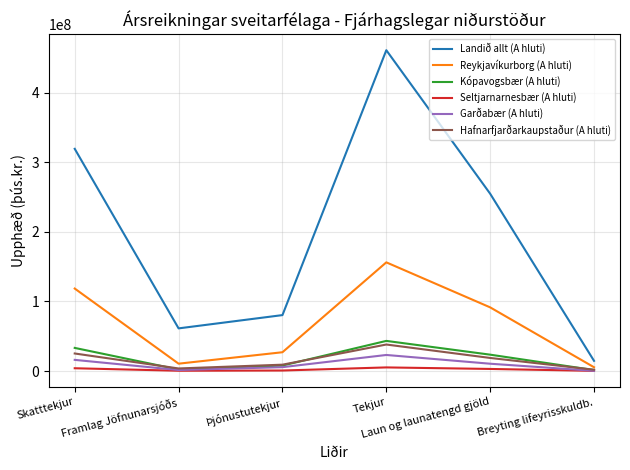

What is the difference between the second highest and second lowest values in the Reykjavíkurborg (A hluti) series?

107982918.5